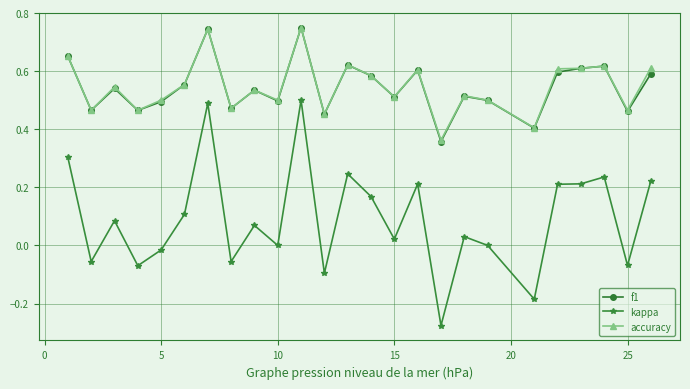

True or false: kappa and f1 cross at least once.

False